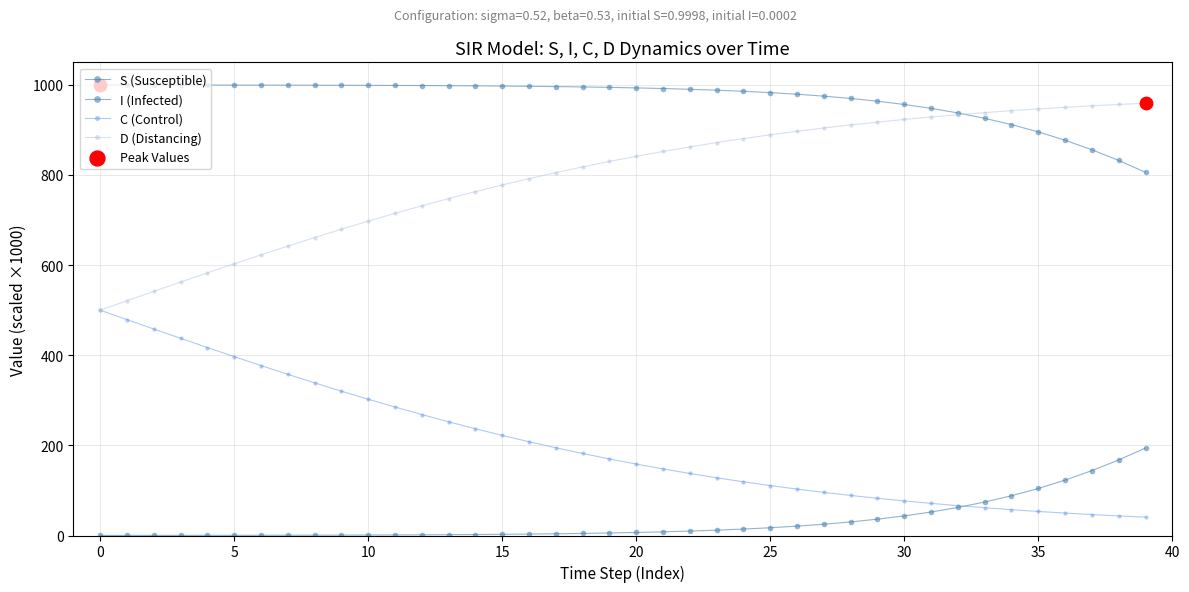

Which series has the largest total across all categories?

S (Susceptible)